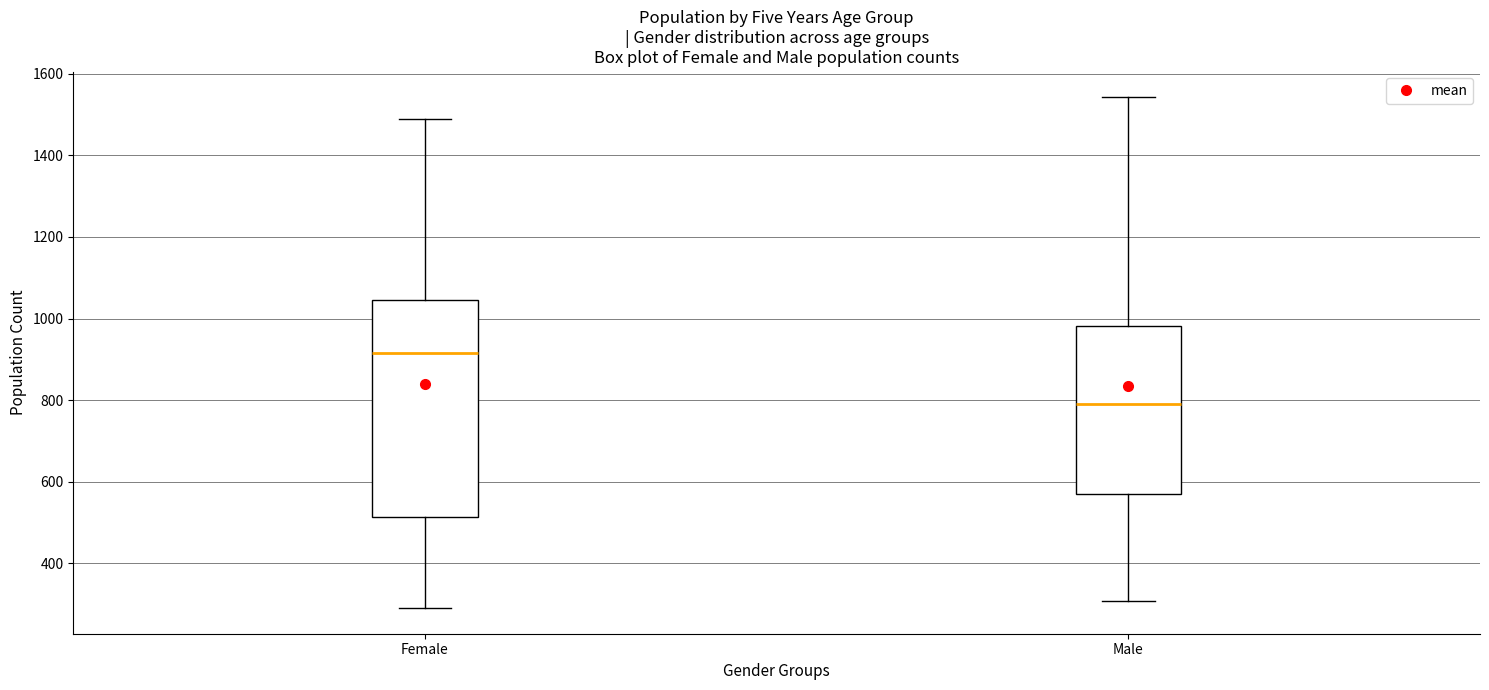

Which box's median line is the lowest?

Male